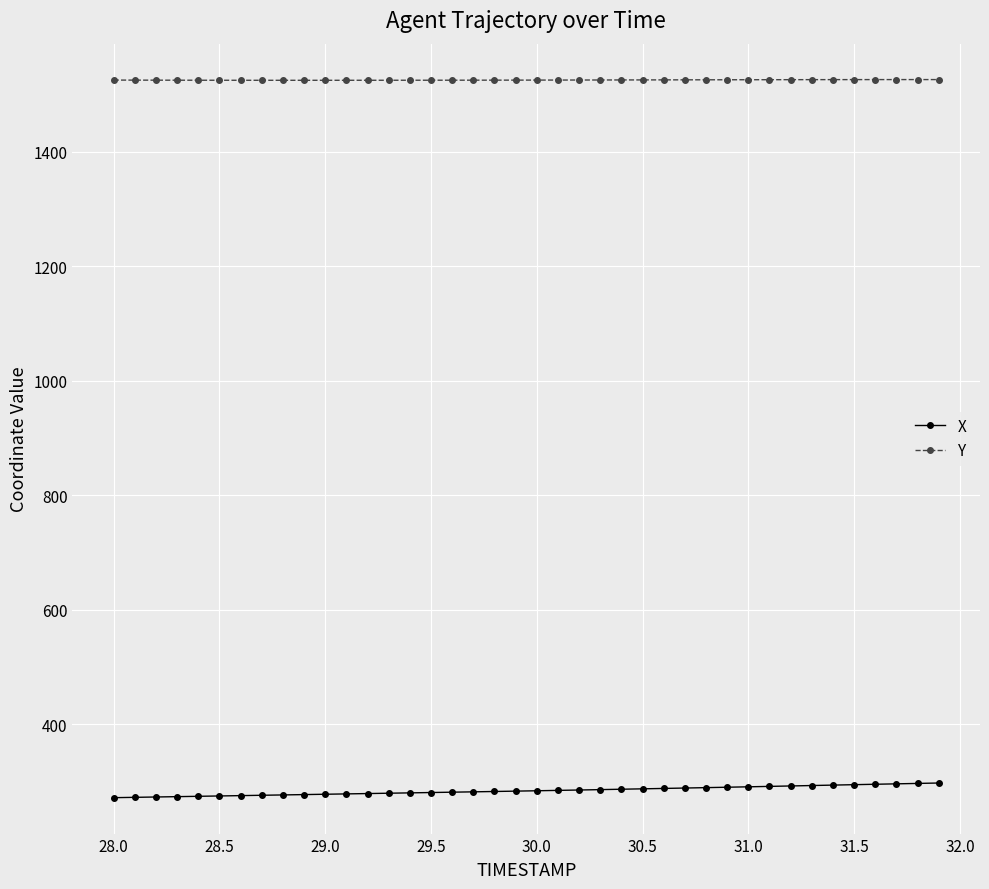

What is the sum of all Y values?

61004.4